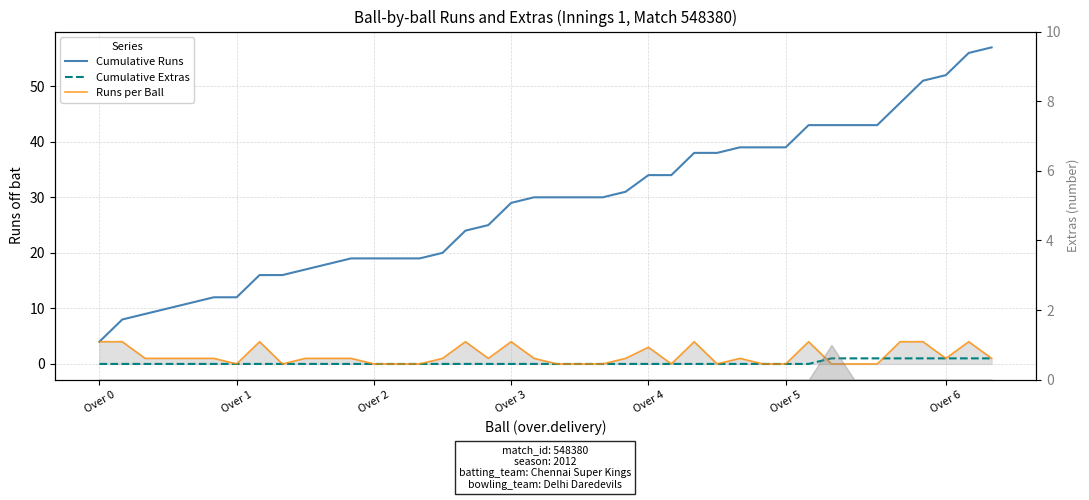

Is it true that Runs per Ball equals 1 at 10?

True